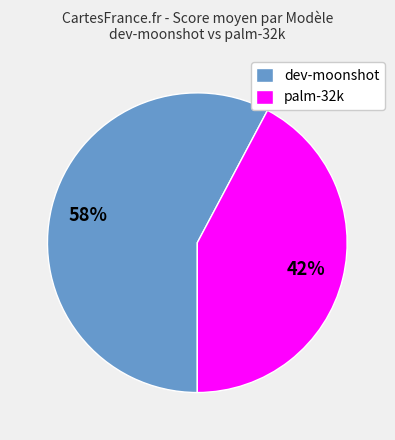

Which category has the smallest portion of the pie?

palm-32k